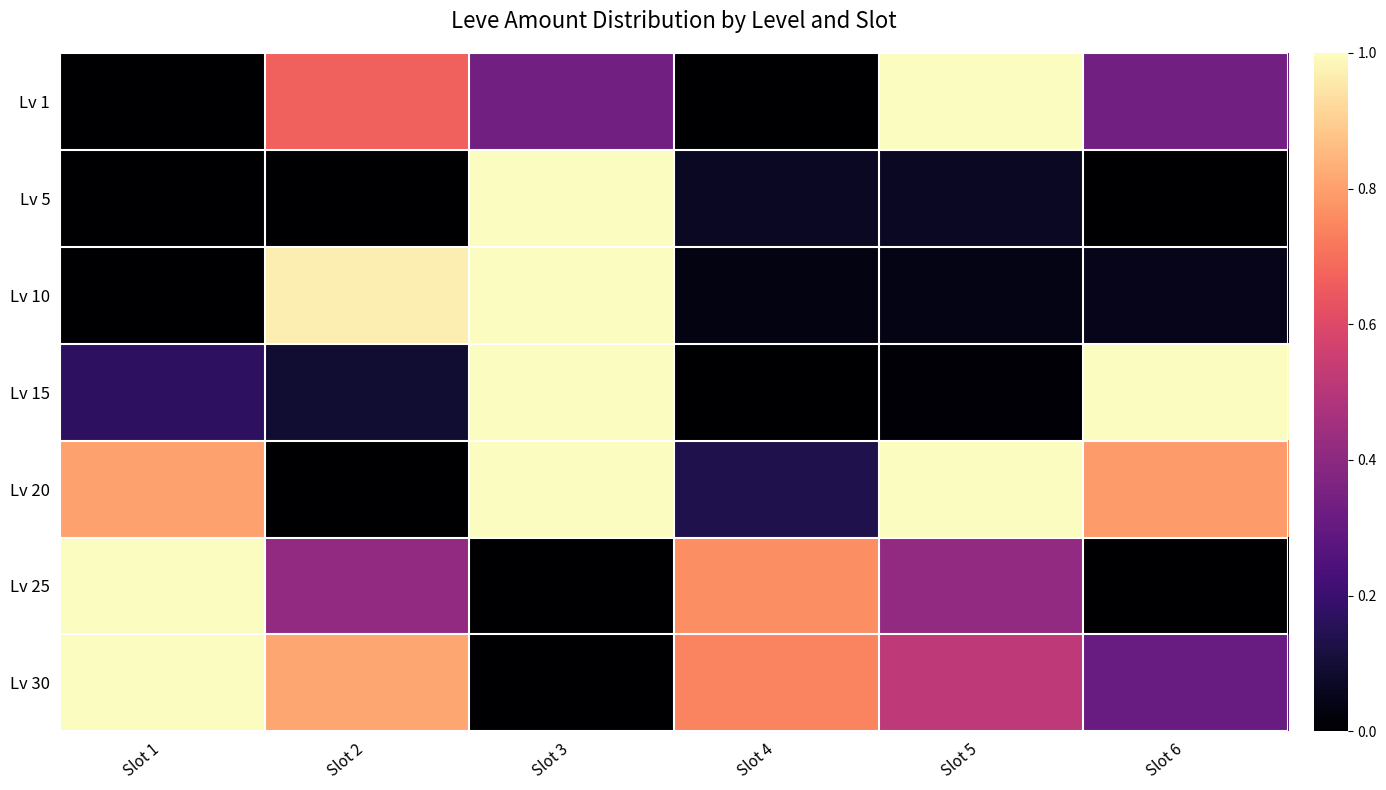

At which category is the sum across all series the highest?

Slot 3